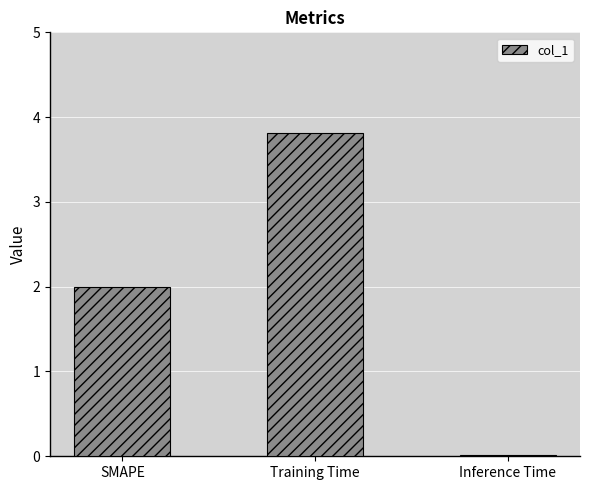

What is the label of the 1st bar from the right?

Inference Time